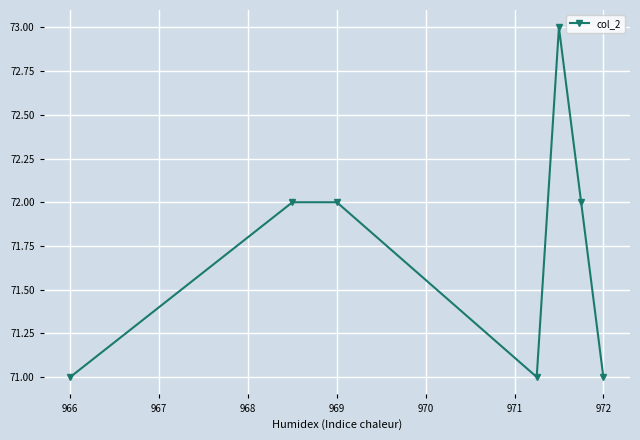

What is the minimum value shown in the chart?

71